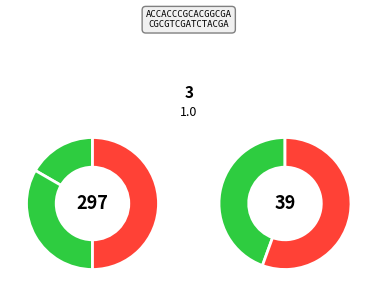

Is : the majority of the pie?

No